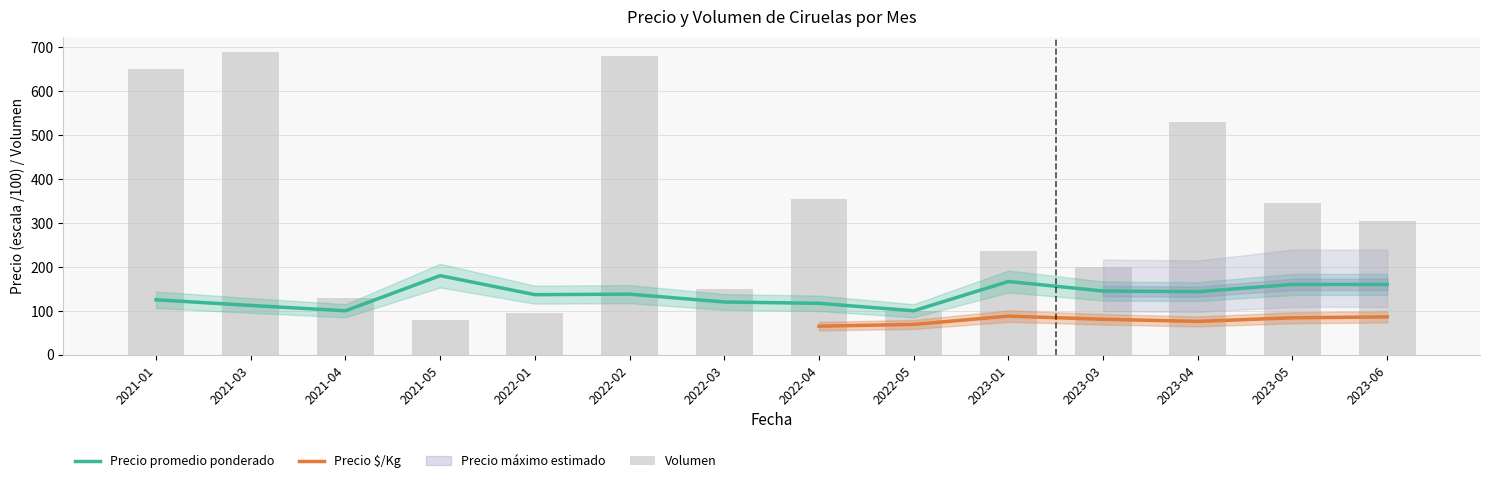

What value does the Precio promedio ponderado series have at 2021-01?

125.0